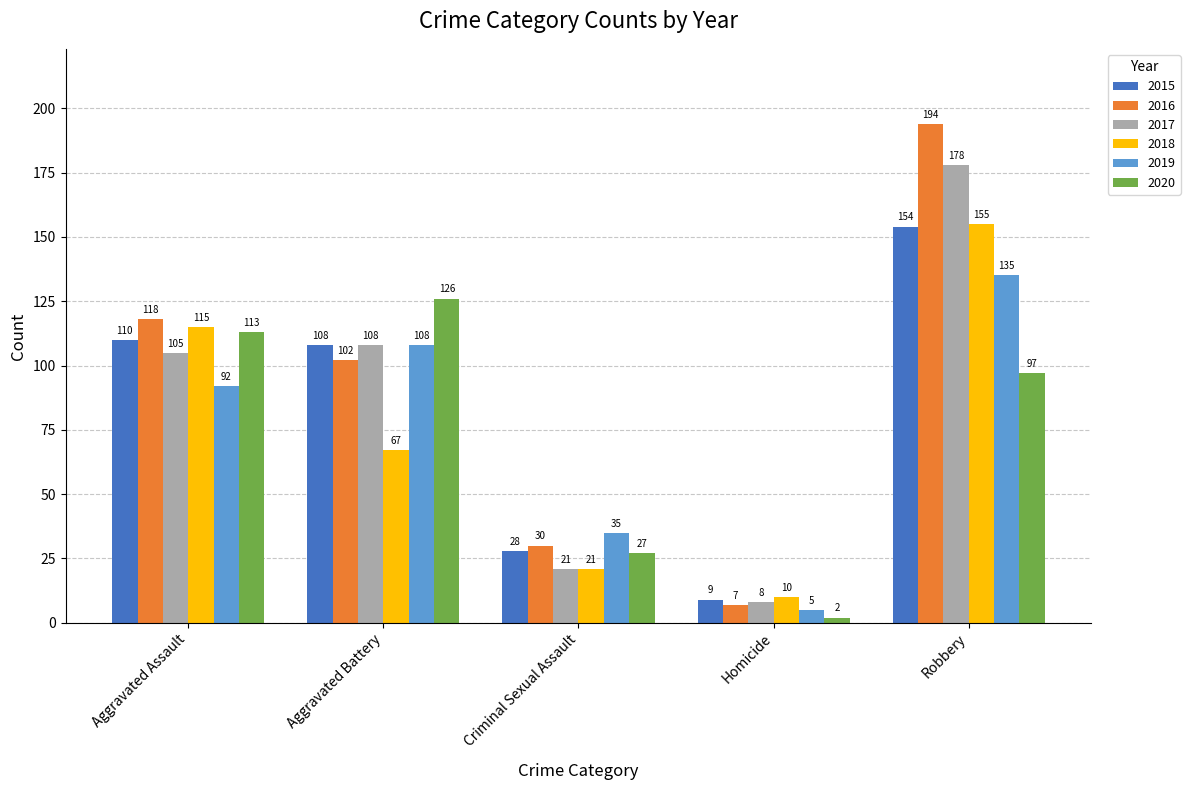

How many bars are there in each group?

6